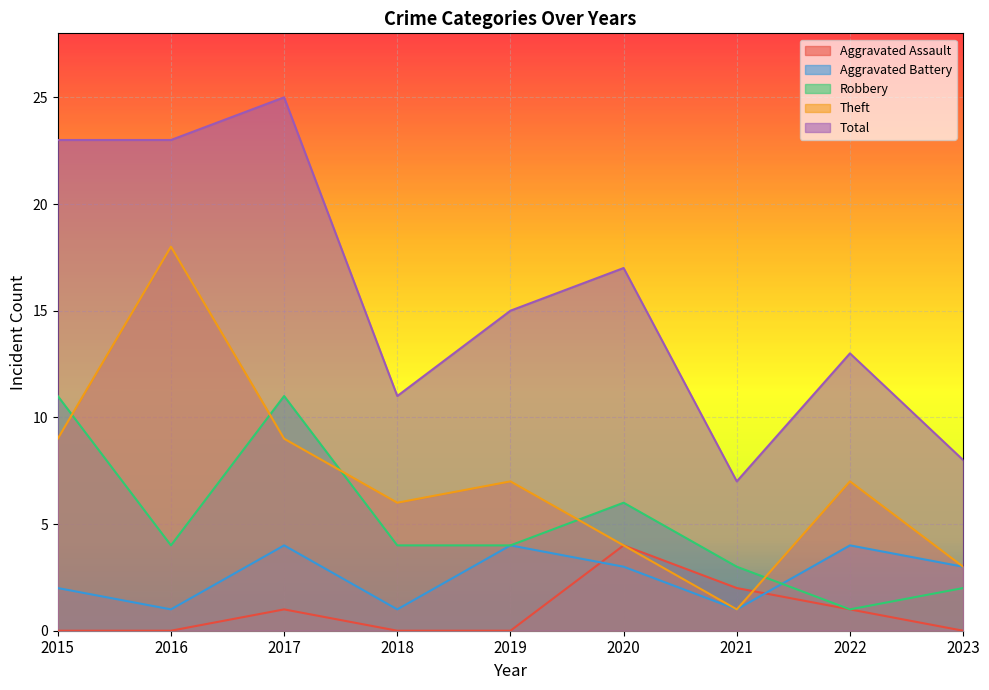

How many data points in Total are above 15?

4